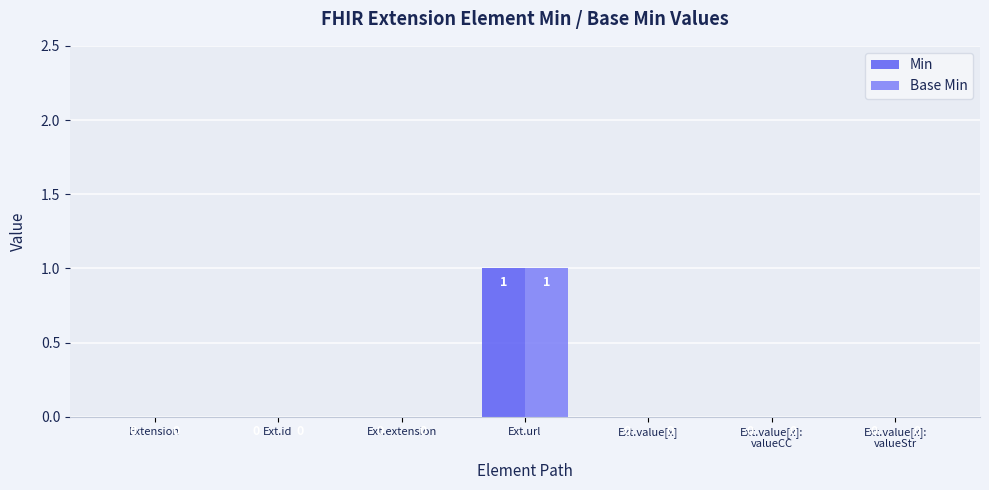

How many groups of bars are there?

7